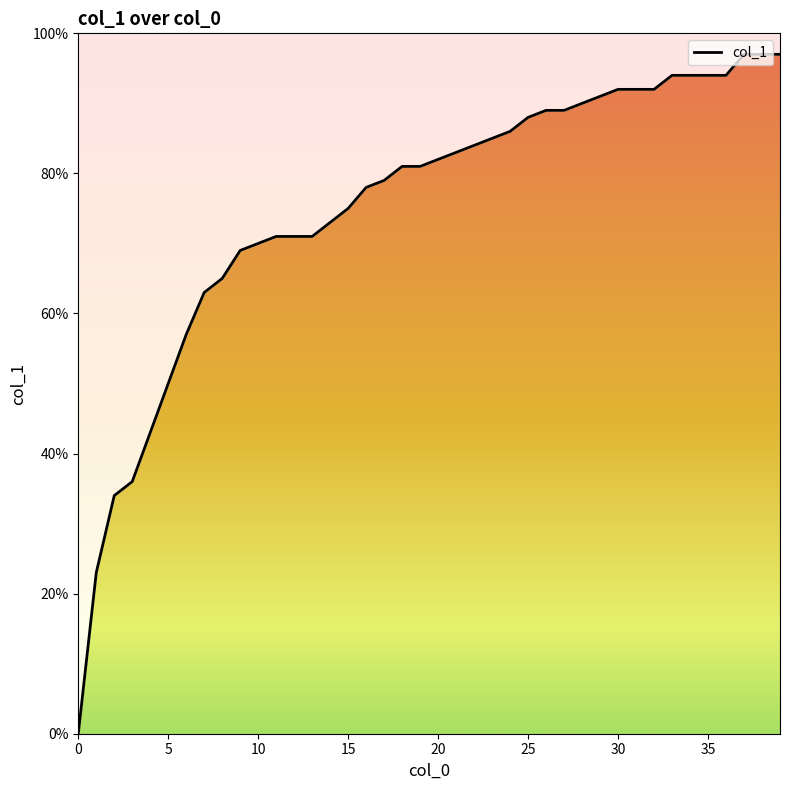

How many series are shown in this chart?

1